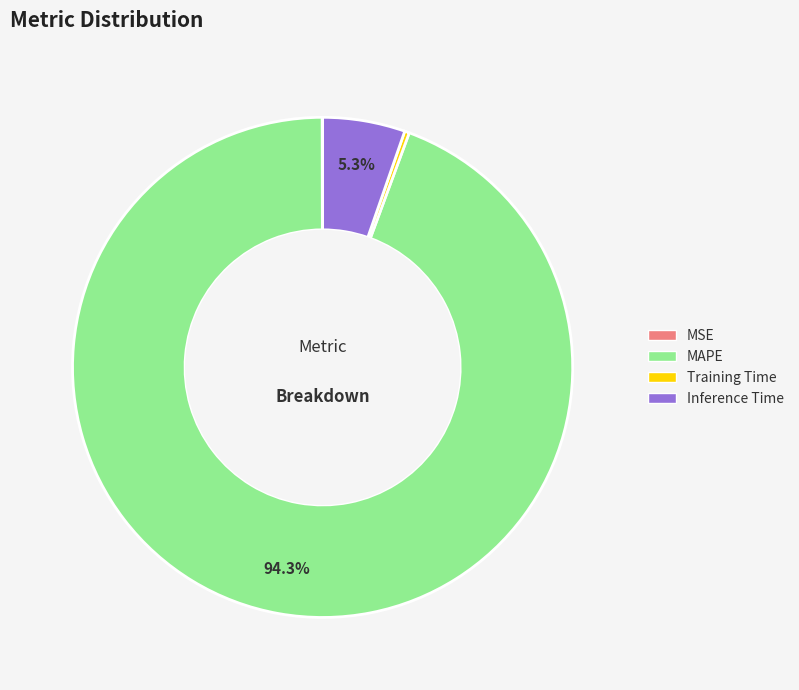

Which slice is the largest?

MAPE